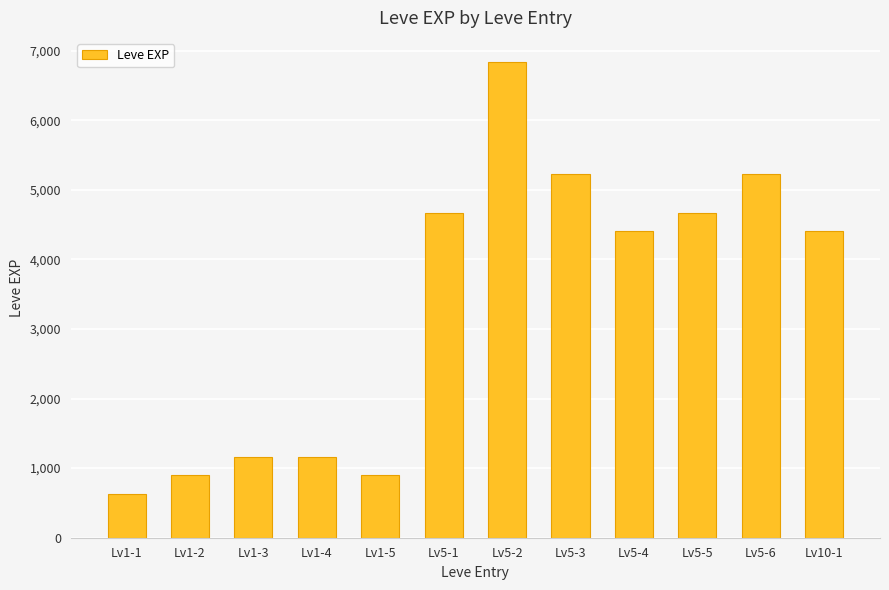

Read the value at Lv5-2.

6840